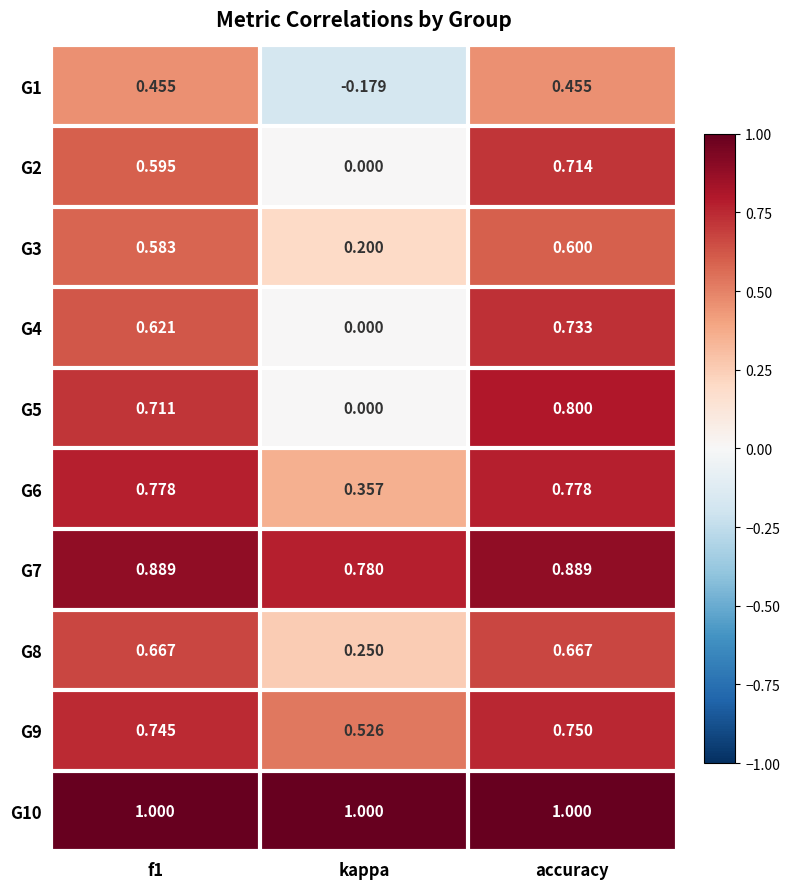

Rank the series by their maximum value, from highest to lowest.

G10, G7, G5, G6, G9, G4, G2, G8, G3, G1